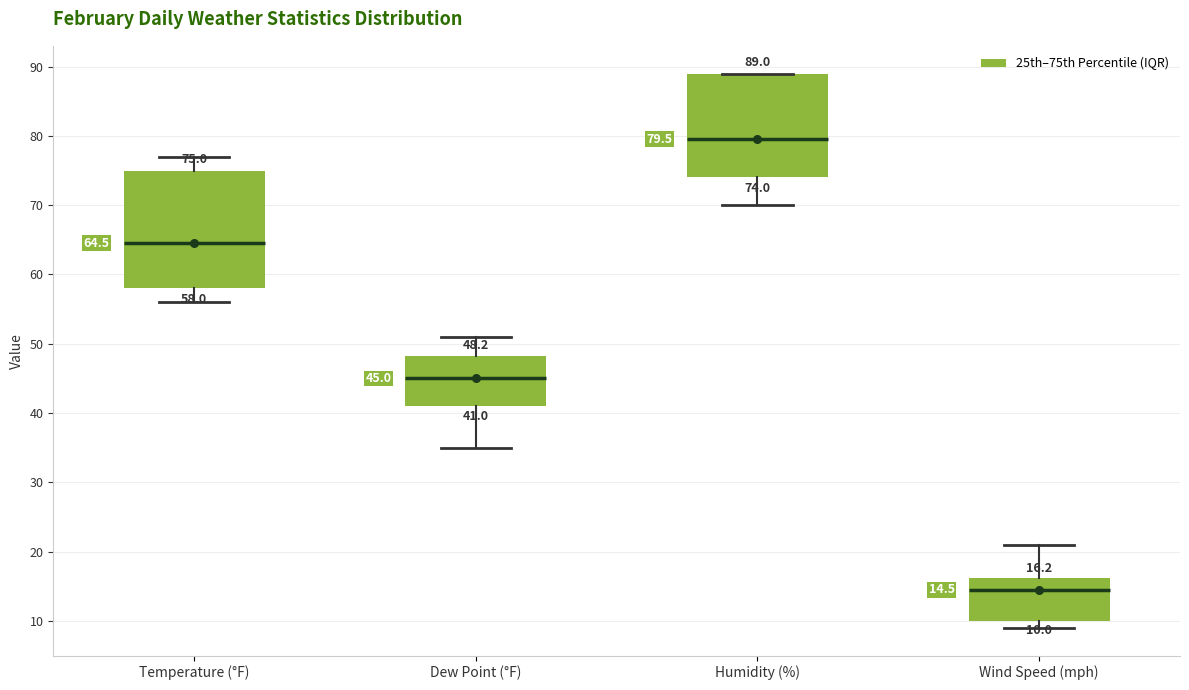

Which box is the tallest, from its lower edge to its upper edge?

Temperature (°F)